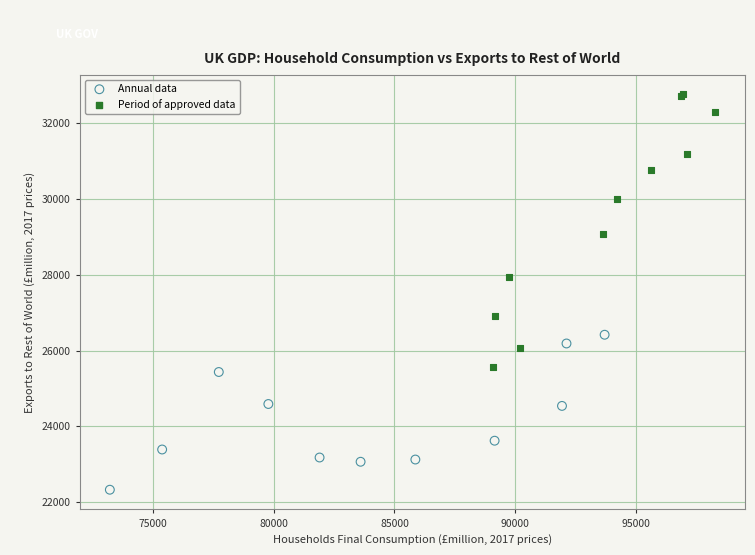

Which series contains the lowest Y value?

Annual data